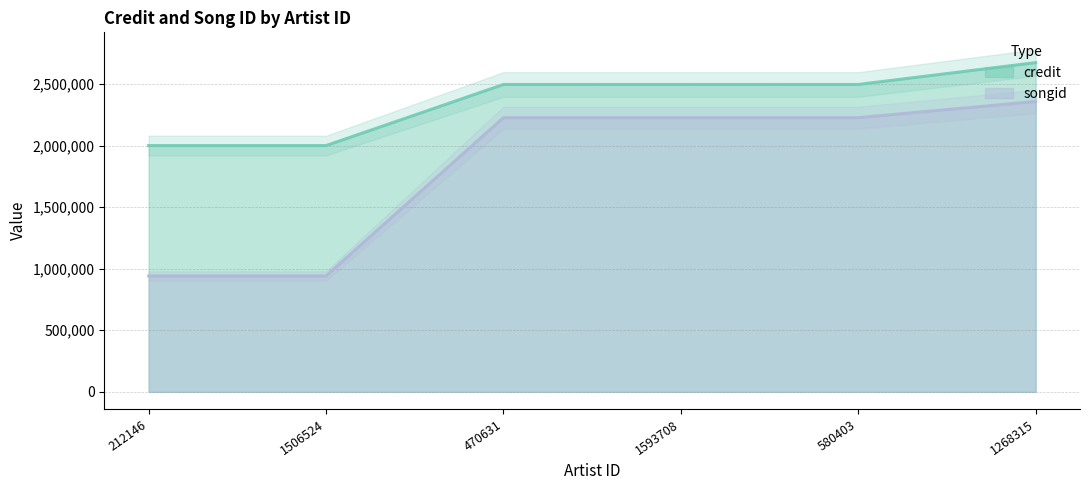

Which series has the largest range (max minus min)?

songid